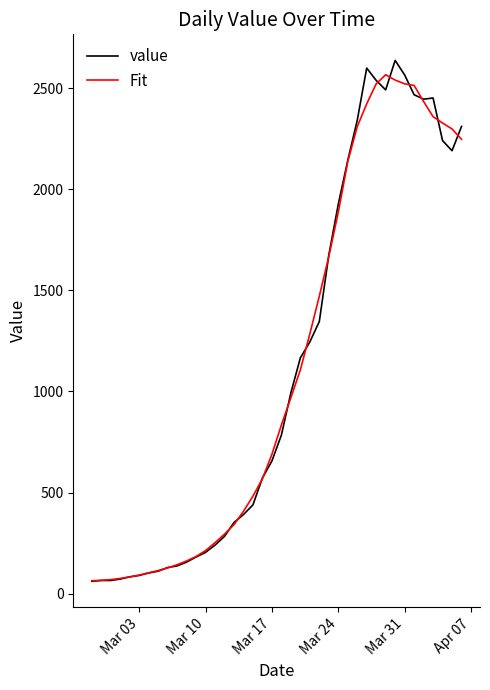

What is the greatest value displayed?

2638.0